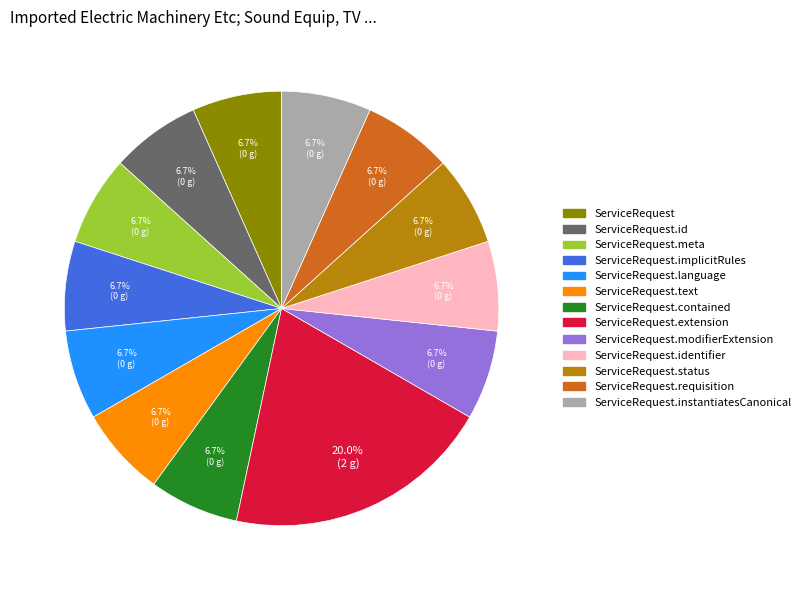

Does any single category account for the majority?

No